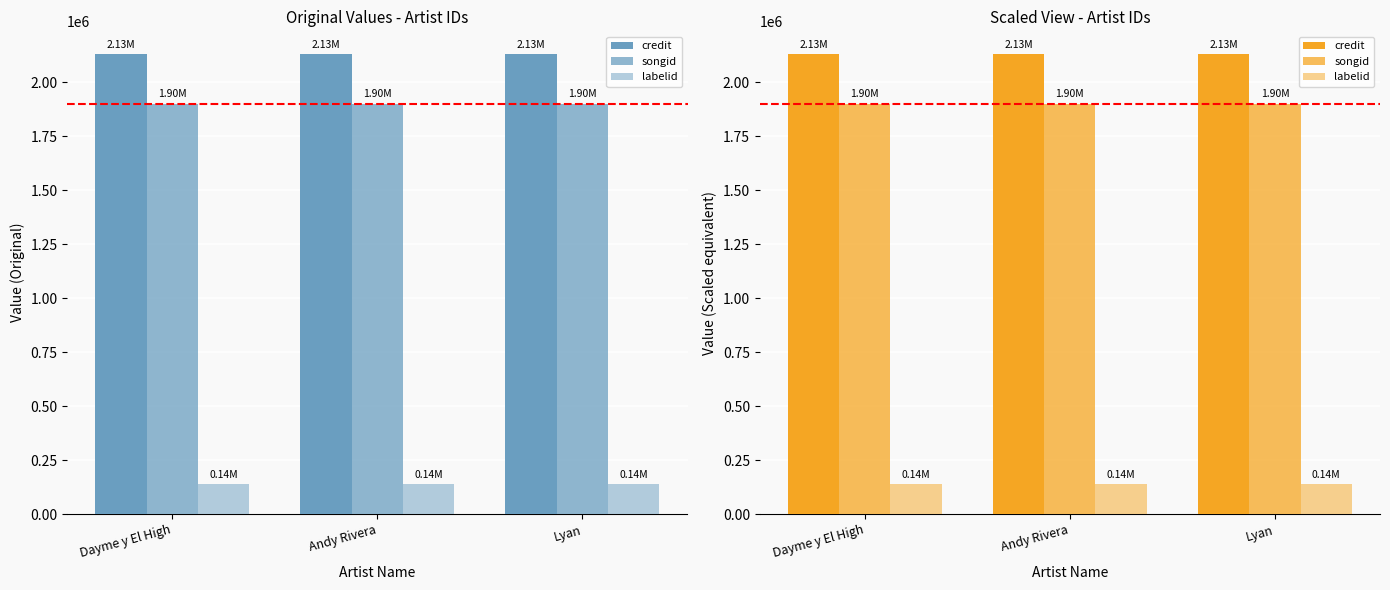

What is the sum of the labelid values at Andy Rivera and Dayme y El High?

279132